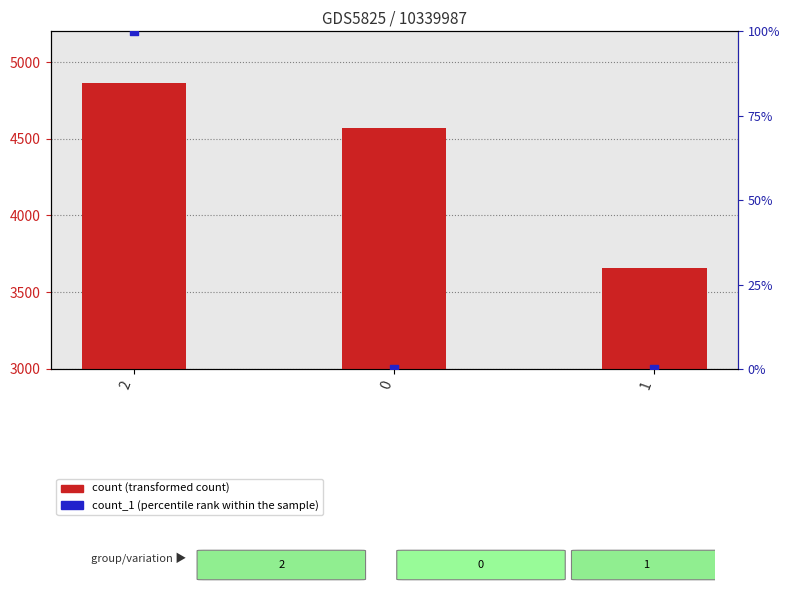

Which series has the largest Y range (max minus min)?

count (transformed count)